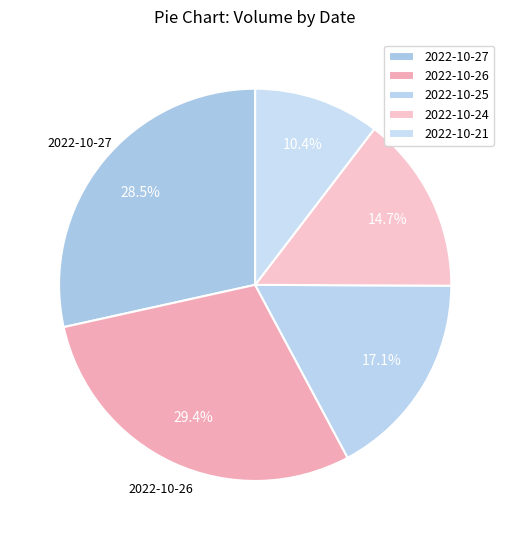

Which slice is the largest?

2022-10-26